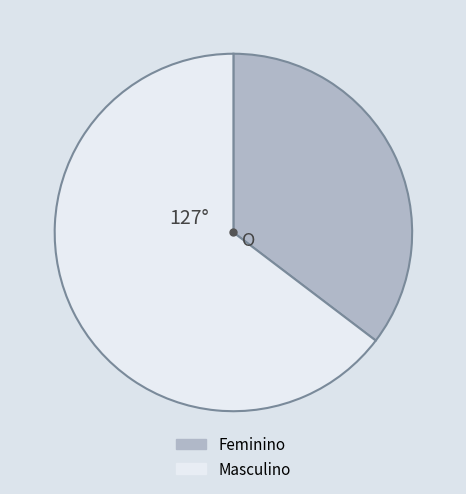

Count the number of slices in the pie.

2